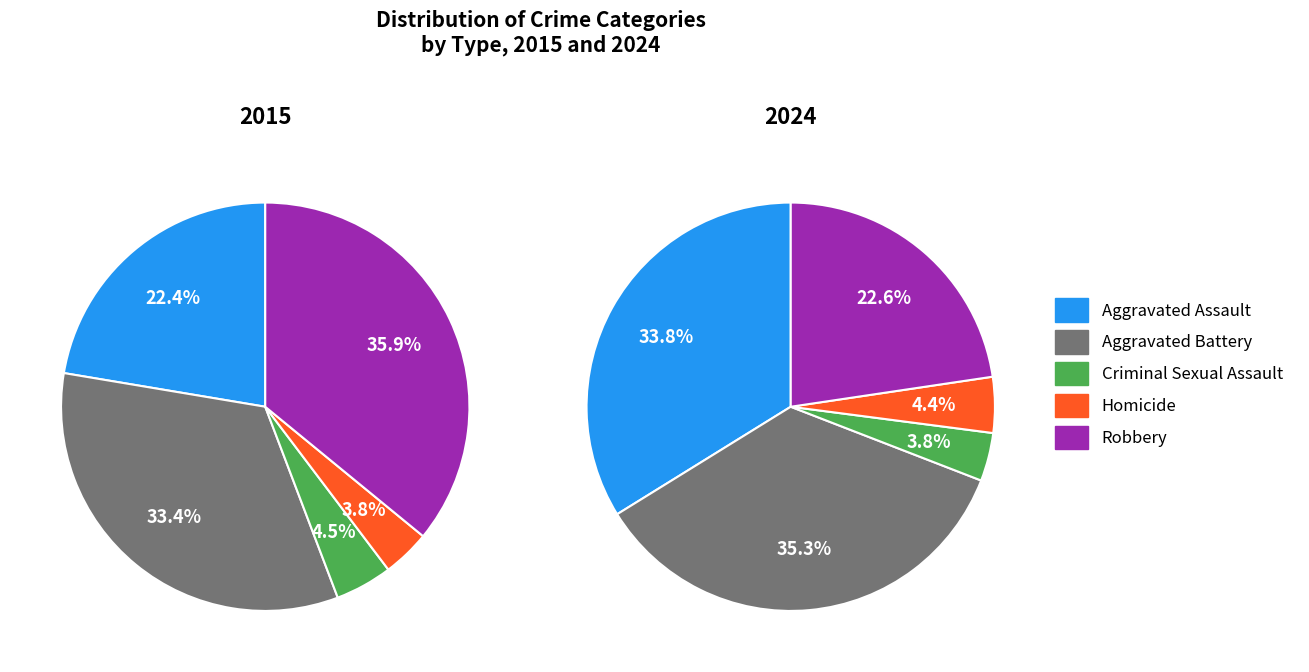

Rank the categories by value from lowest to highest.

Homicide, Criminal Sexual Assault, Aggravated Assault, Aggravated Battery, Robbery